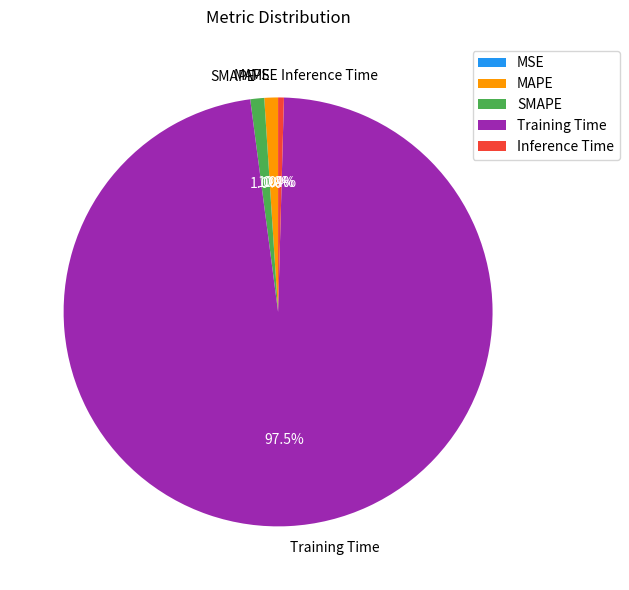

What percentage is NOT represented by MAPE?

99.0%